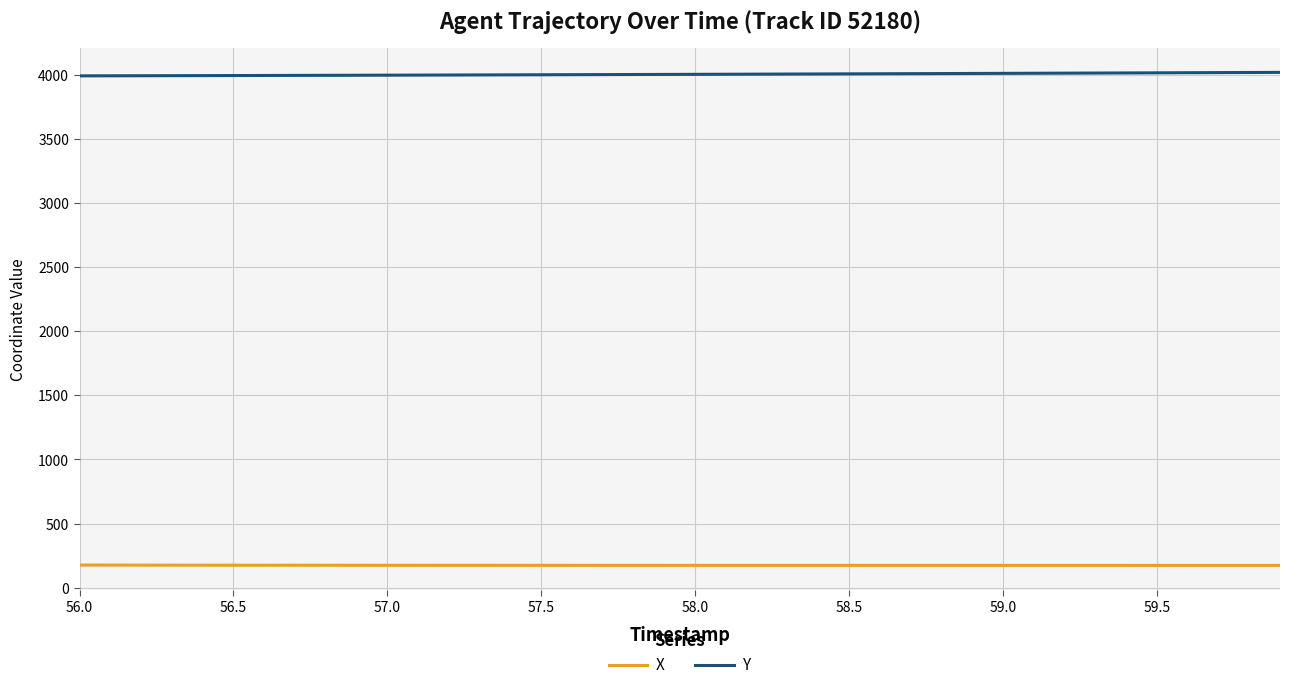

Rank the series by their average value, from lowest to highest.

X, Y